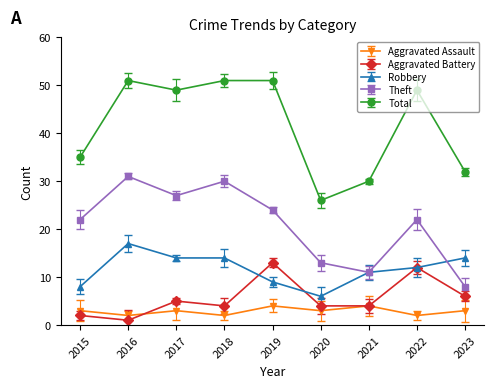

How many categories are shown in the chart?

9